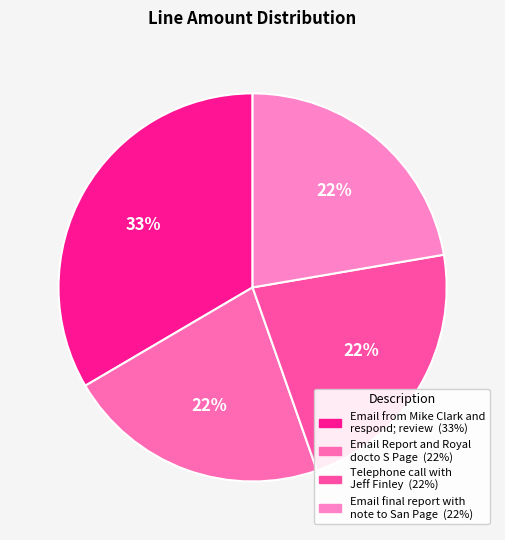

Count the number of slices in the pie.

4